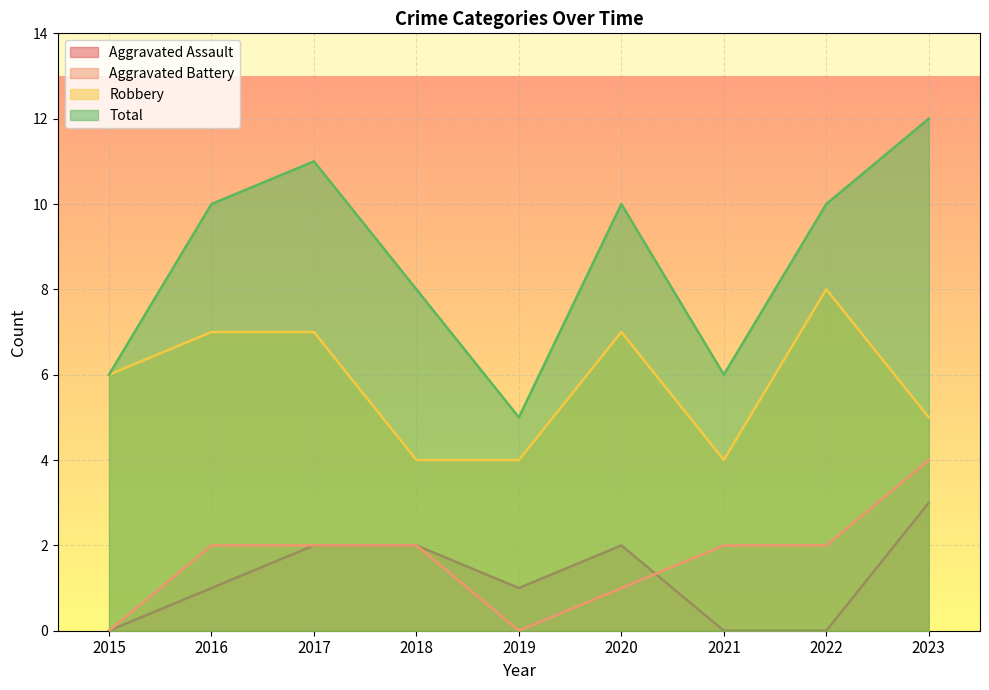

In Total, how many points are higher than both neighbors (excluding endpoints)?

2